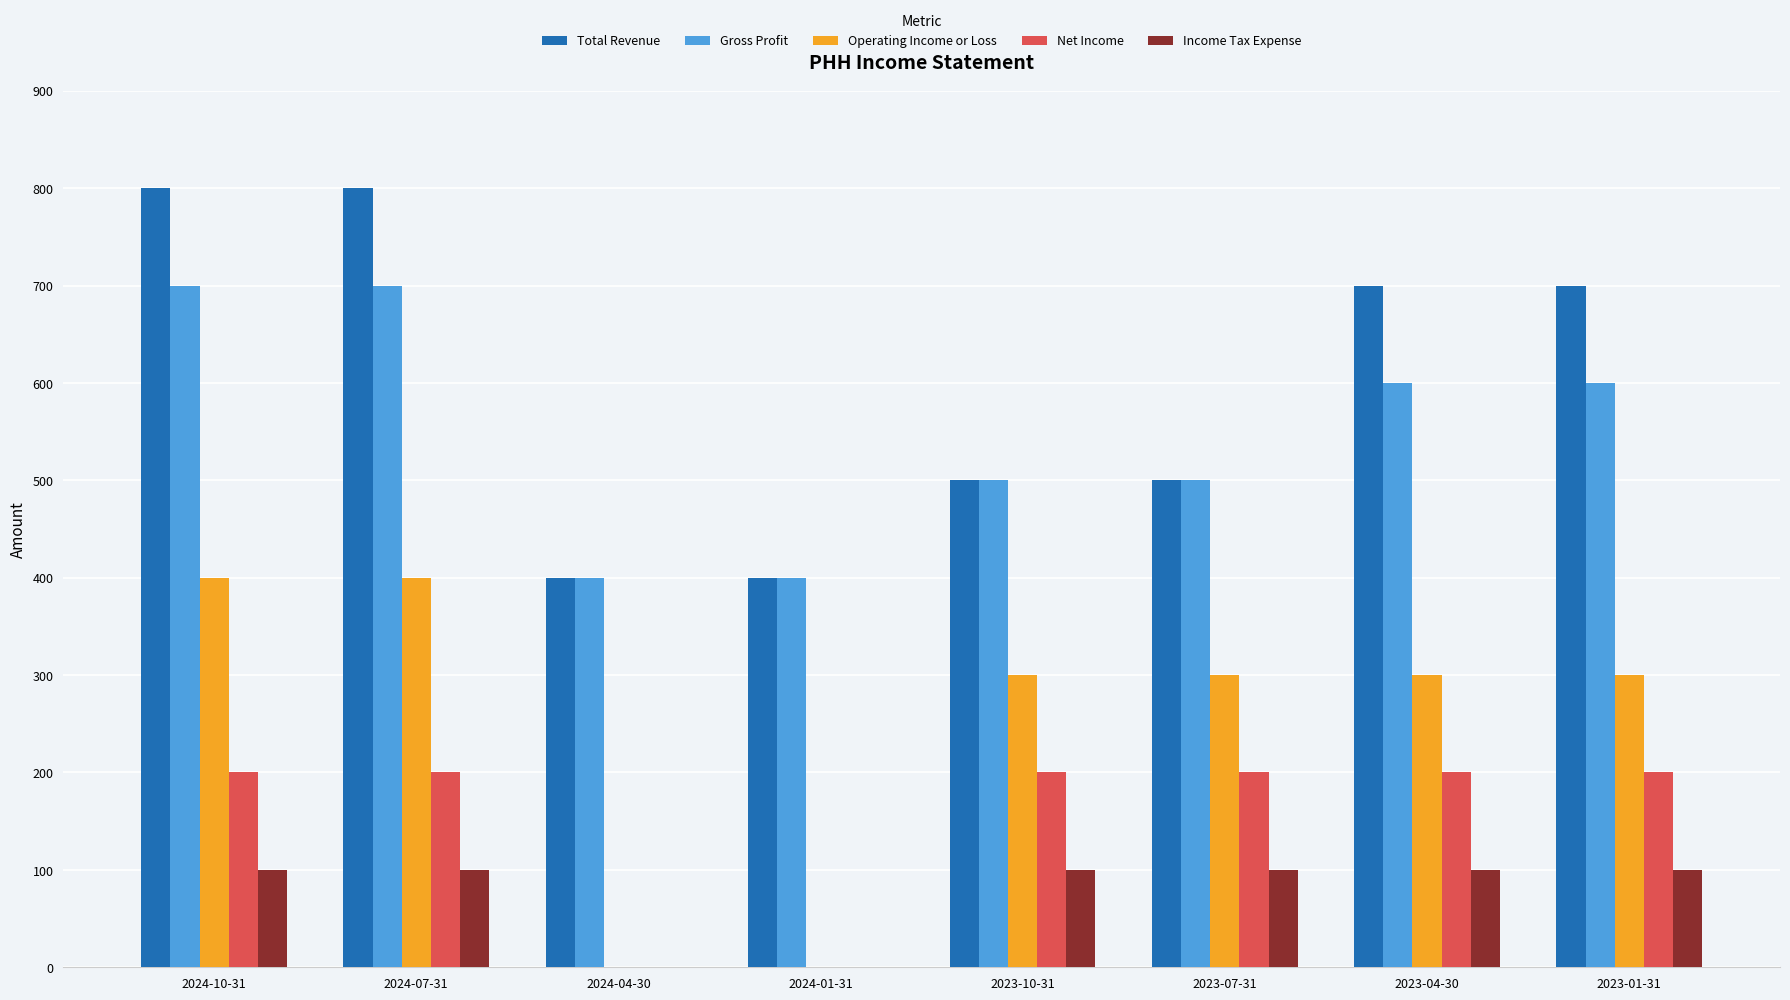

Which series has the largest total across all categories?

Total Revenue